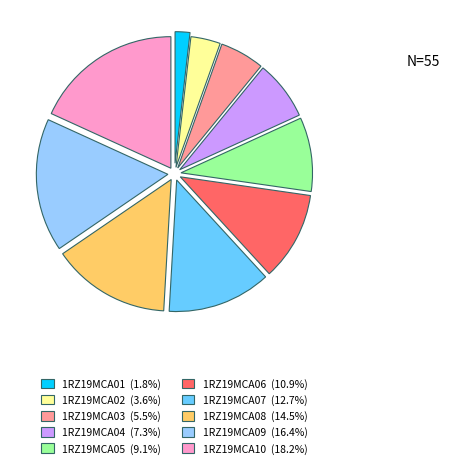

Rank the categories by value from lowest to highest.

1RZ19MCA01, 1RZ19MCA02, 1RZ19MCA03, 1RZ19MCA04, 1RZ19MCA05, 1RZ19MCA06, 1RZ19MCA07, 1RZ19MCA08, 1RZ19MCA09, 1RZ19MCA10